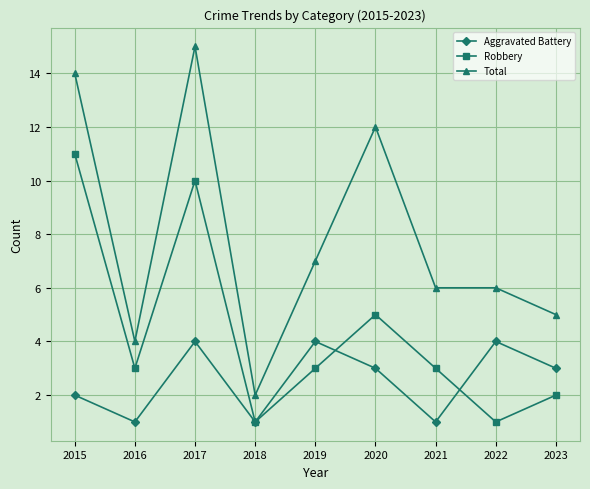

What is the sum of all Aggravated Battery values?

23